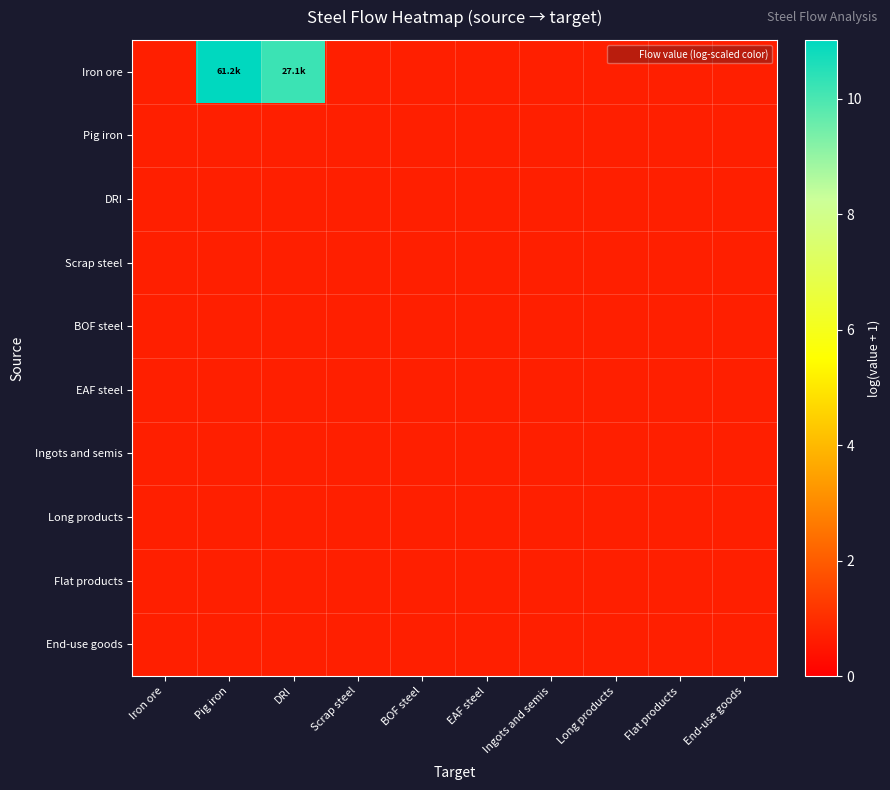

How many distinct data groups are displayed?

10